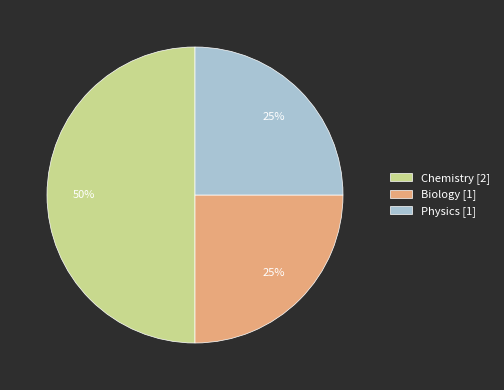

Is the sum of Chemistry [2] and Biology [1] greater than half?

Yes